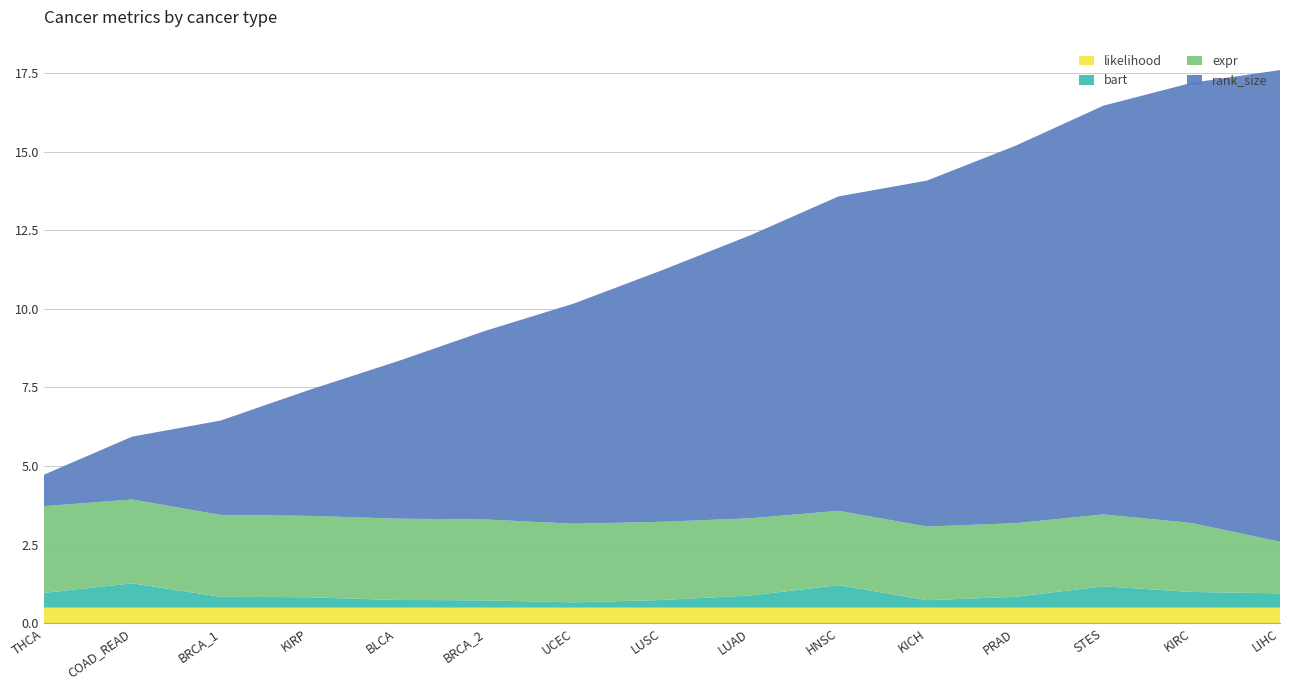

Reading left to right, extract all data points from this chart.

likelihood: 0.5	0.5	0.5	0.5	0.5	0.5	0.5	0.5	0.5	0.5	0.5	0.5	0.5	0.5	0.5
bart: 0.5	0.8	0.3	0.3	0.2	0.2	0.2	0.2	0.4	0.7	0.2	0.3	0.7	0.5	0.5
expr: 2.8	2.7	2.6	2.6	2.6	2.6	2.5	2.5	2.5	2.4	2.3	2.3	2.3	2.2	1.6
rank_size: 1.0	2.0	3.0	4.0	5.0	6.0	7.0	8.0	9.0	10.0	11.0	12.0	13.0	14.0	15.0